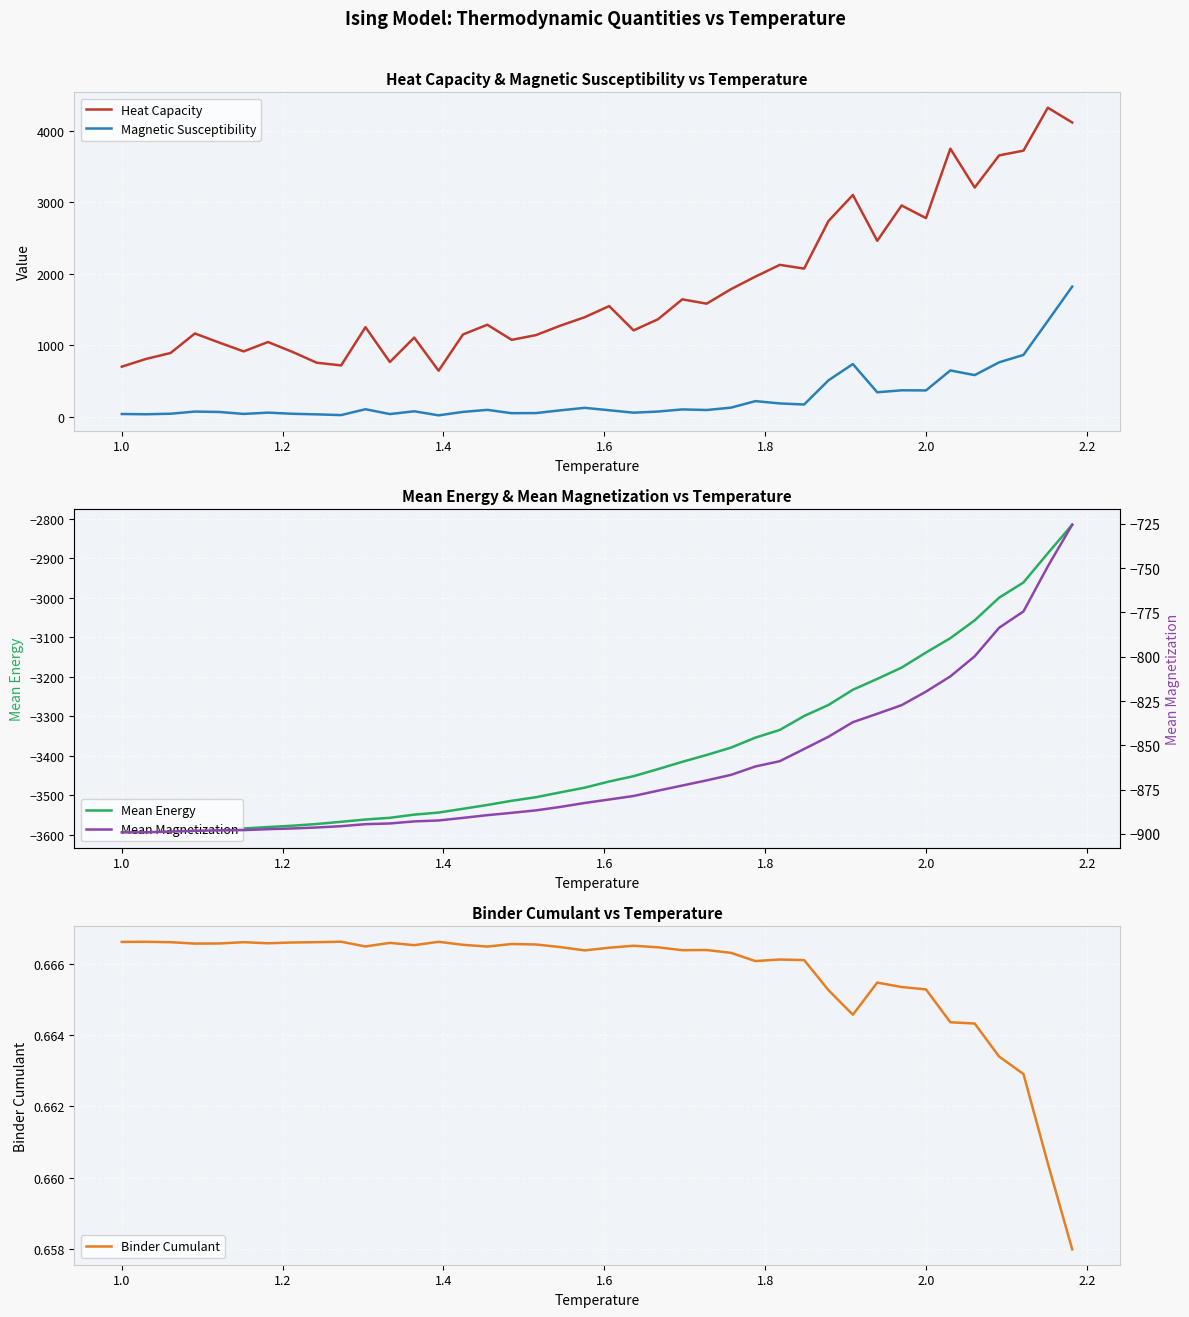

True or false: Heat Capacity and Magnetic Susceptibility intersect in this chart.

False